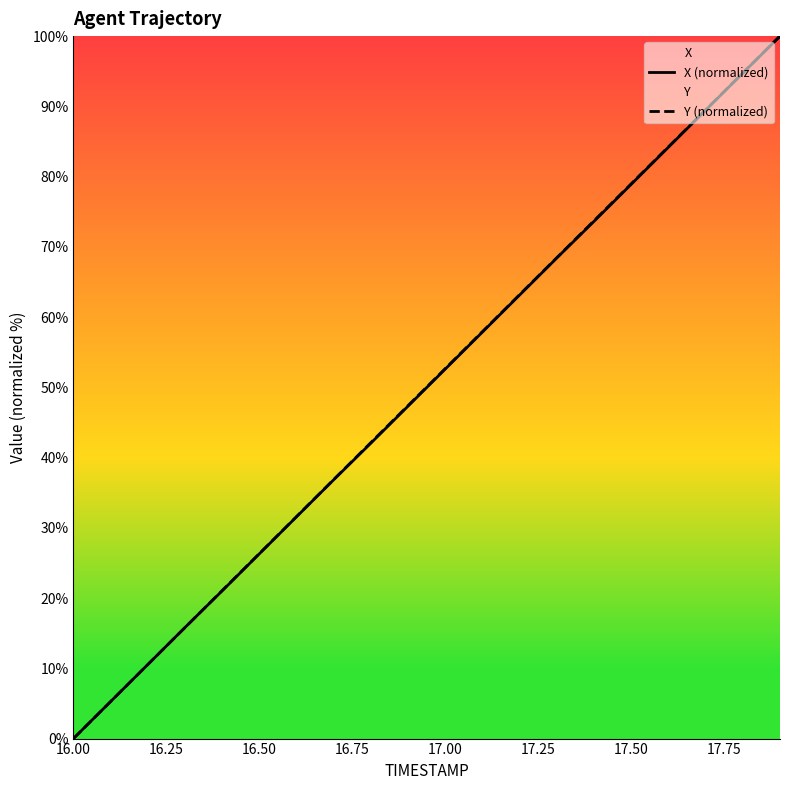

What is the total value across all series at 17.50?

157.9